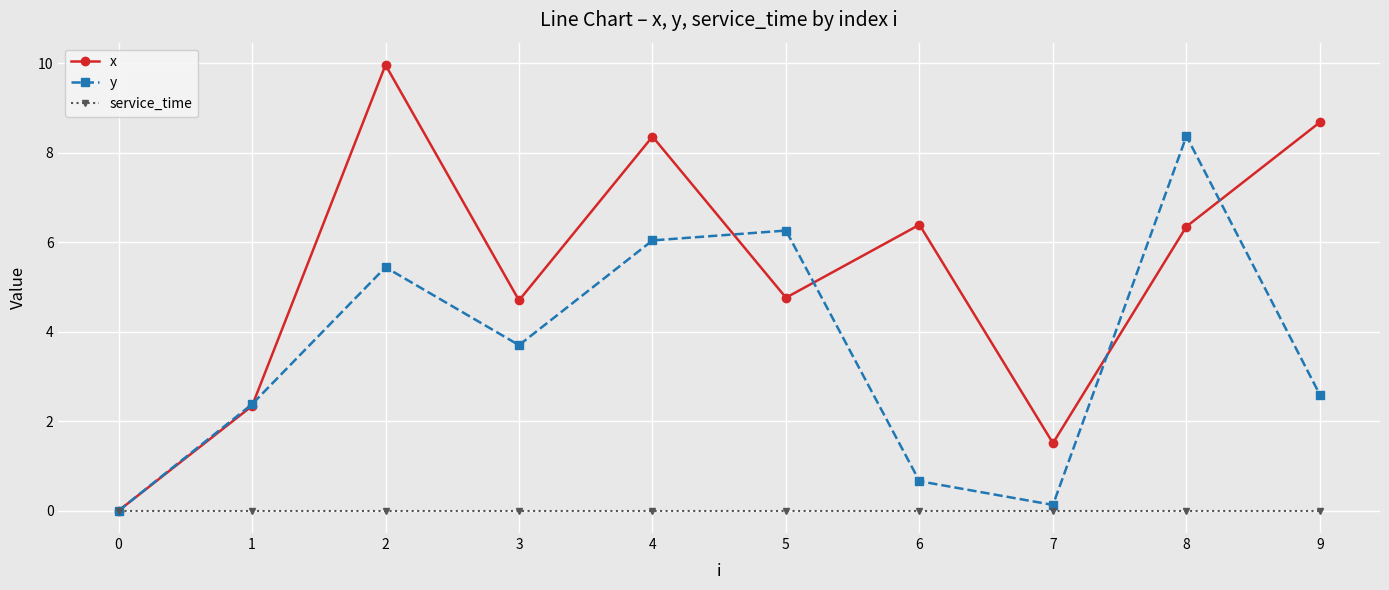

Where does the x series first go above 6?

2